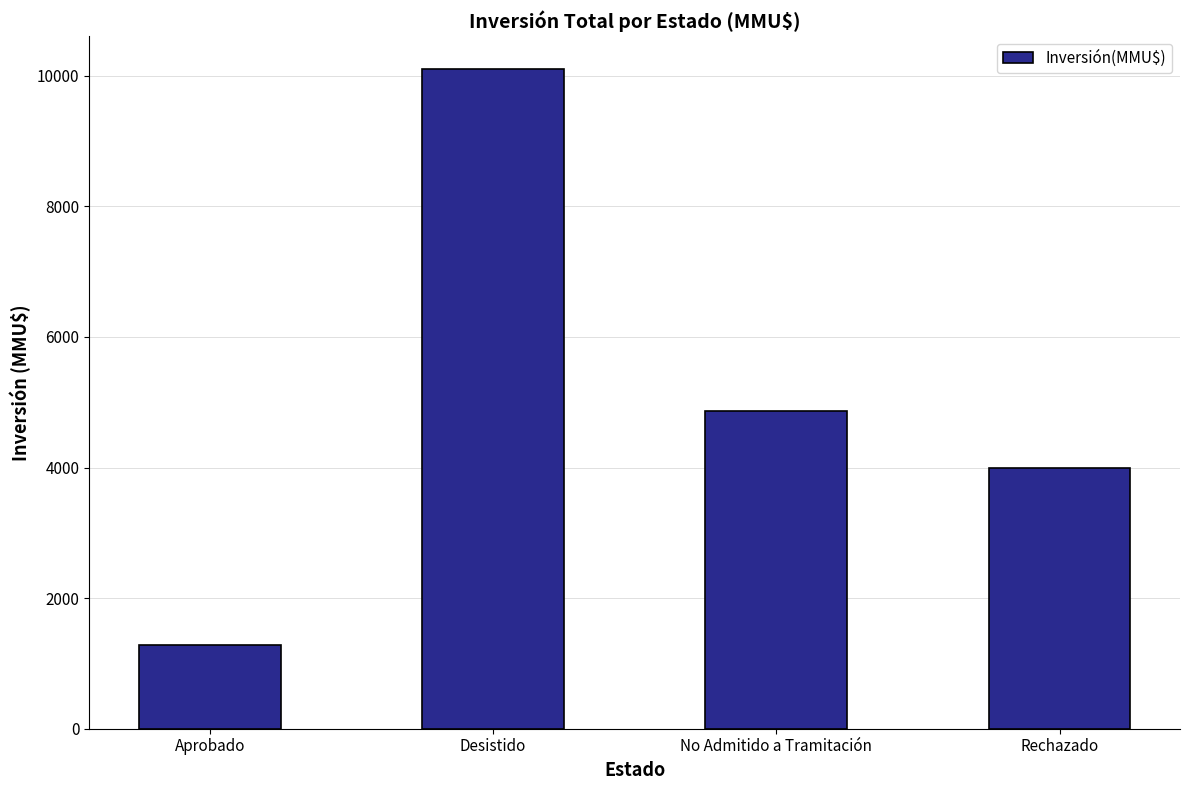

What is the ratio of the value at Rechazado to the value at Desistido?

0.4